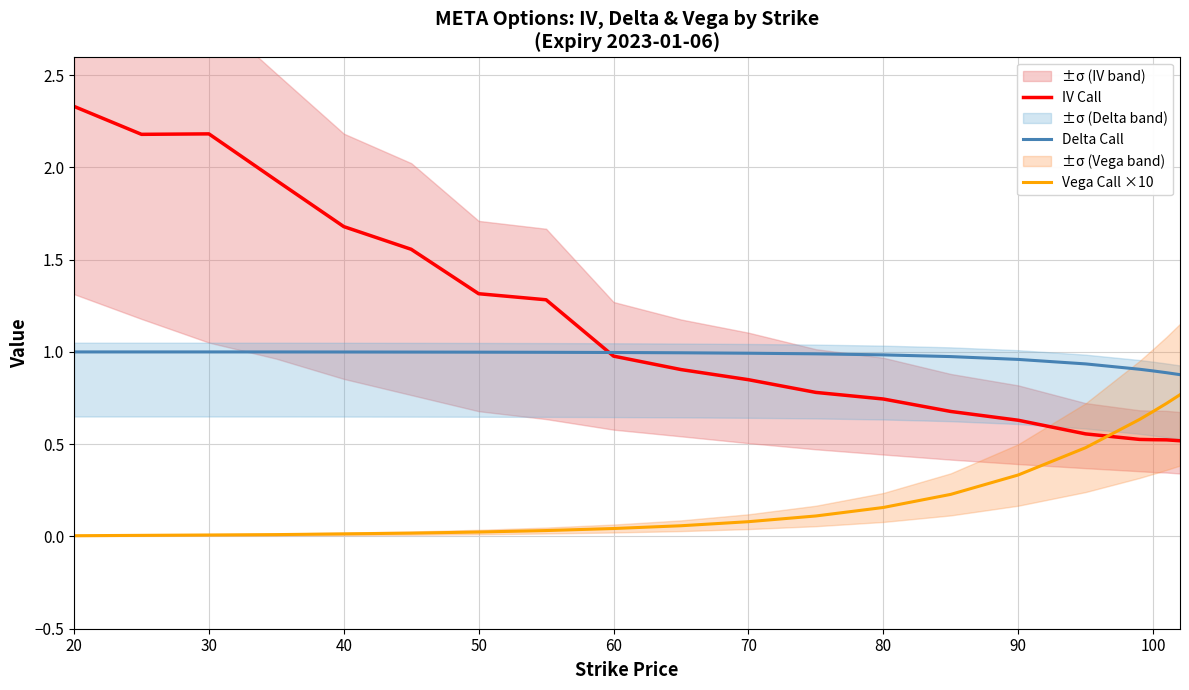

Does the chart display data point markers on the line(s)?

No